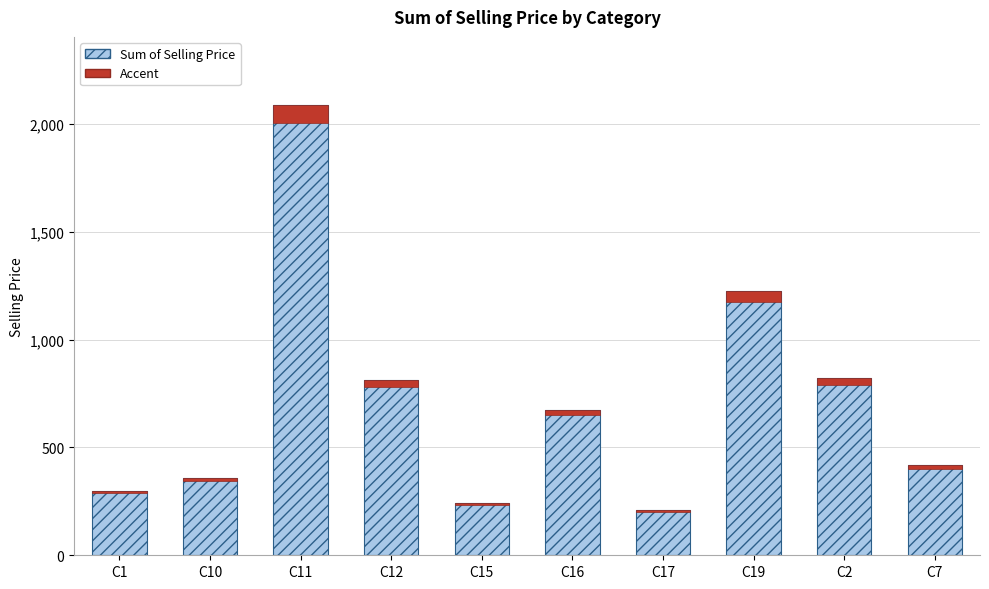

How many series are shown in this chart?

1